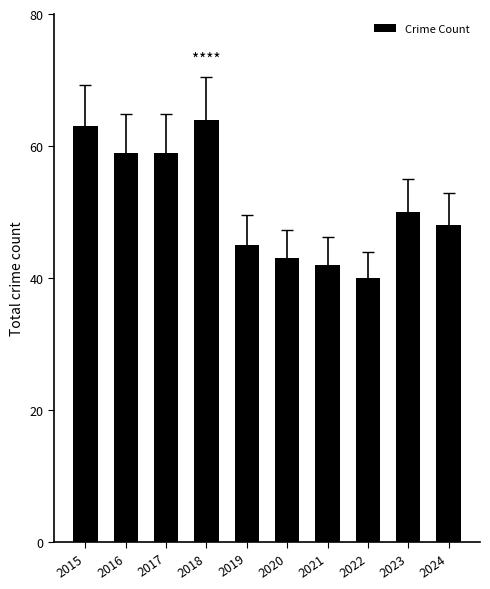

Are the bars horizontal?

No